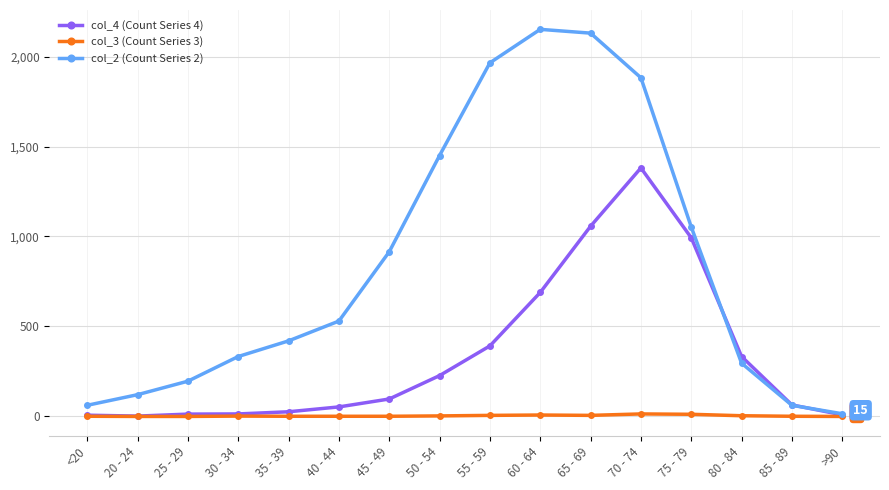

Which series has the largest range (max minus min)?

col_2 (Count Series 2)